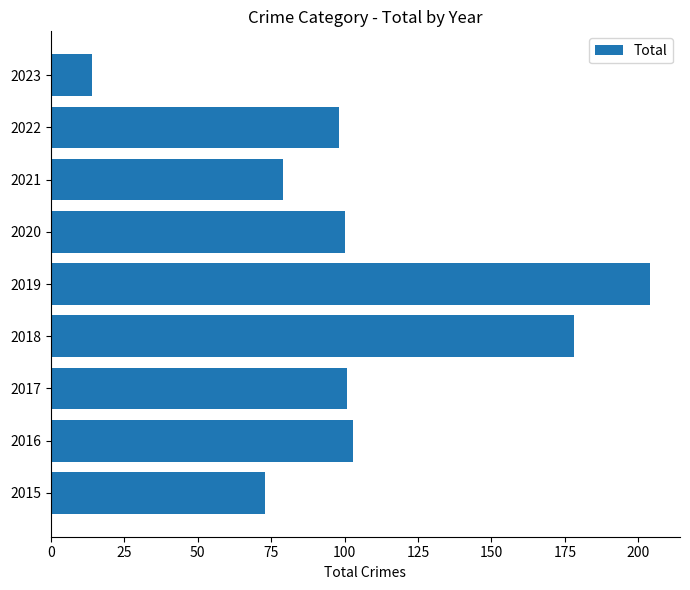

What is the sum of the values at 2023 and 2018?

192